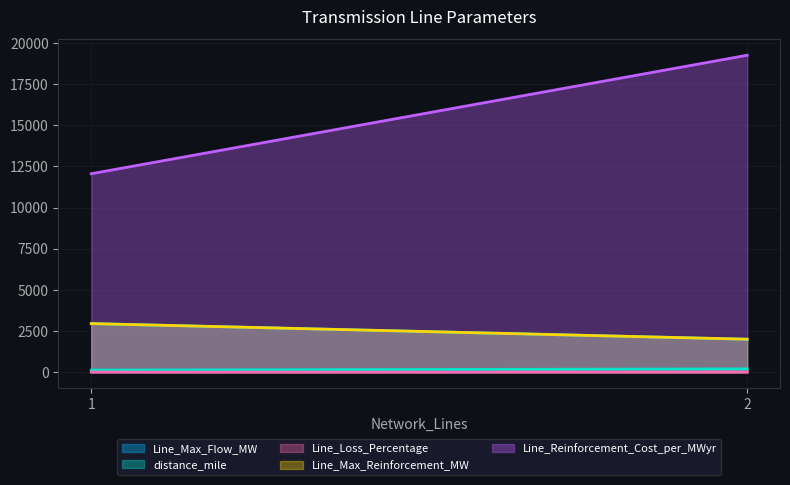

What is the total value across all series at 2?

23457.6